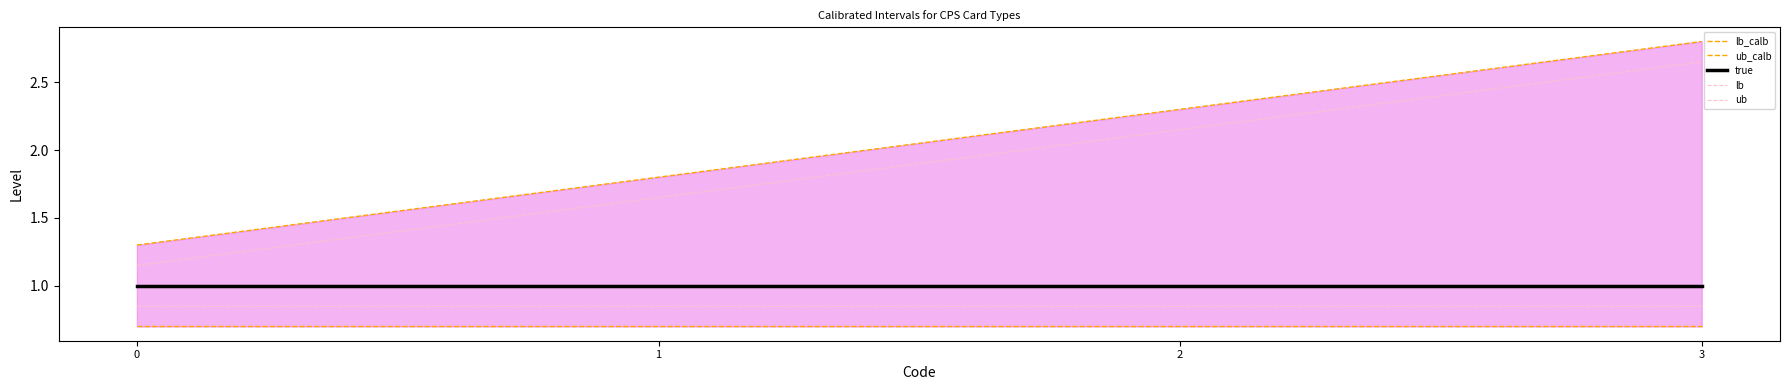

True or false: true and ub_calb intersect in this chart.

False